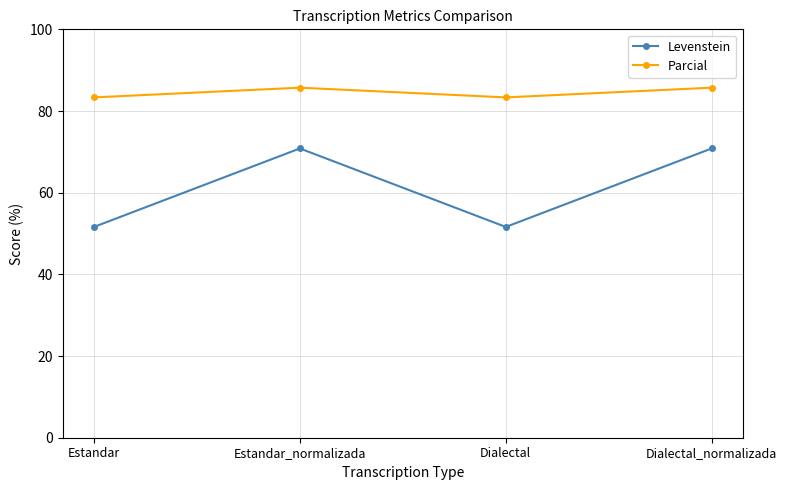

What is the total value across all series at Estandar?

134.9